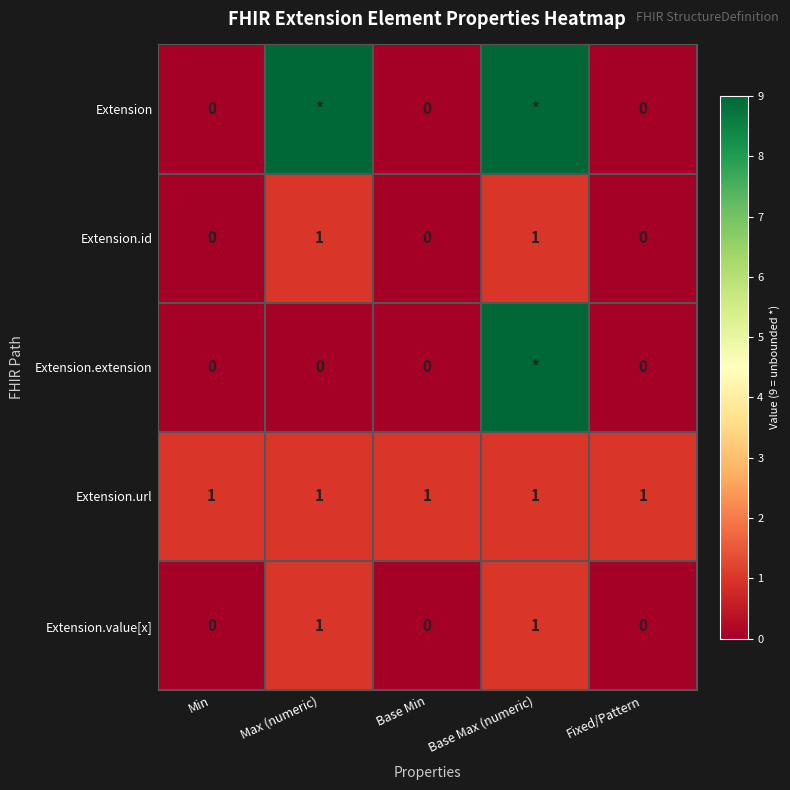

Is it true that Extension.value[x] equals 2 at Max (numeric)?

False